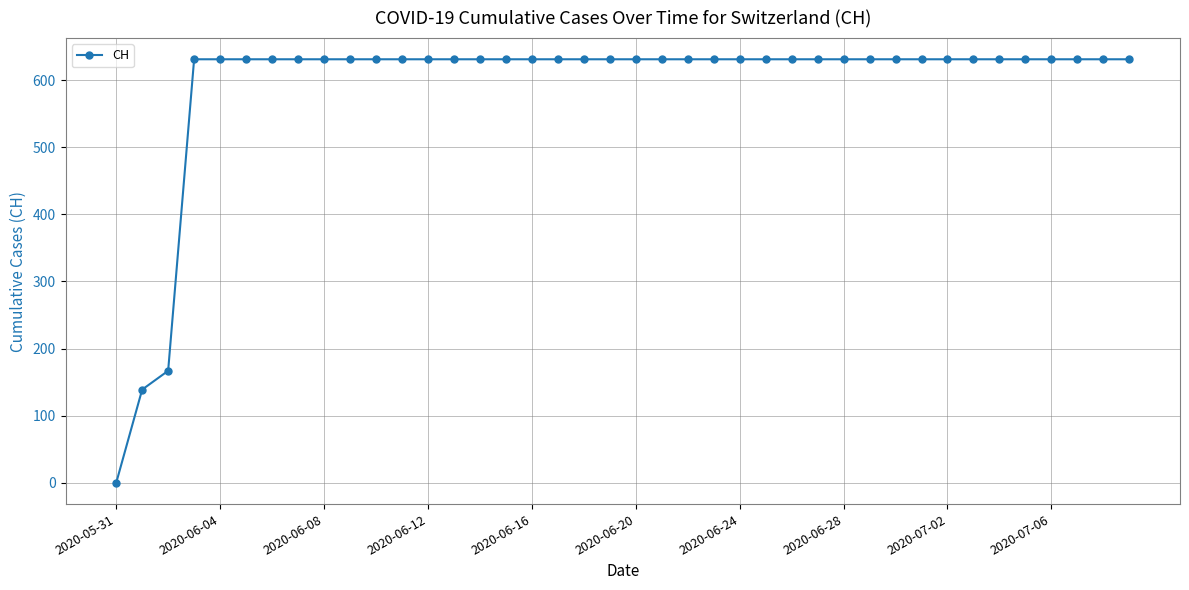

What is the difference between the maximum and minimum values?

631